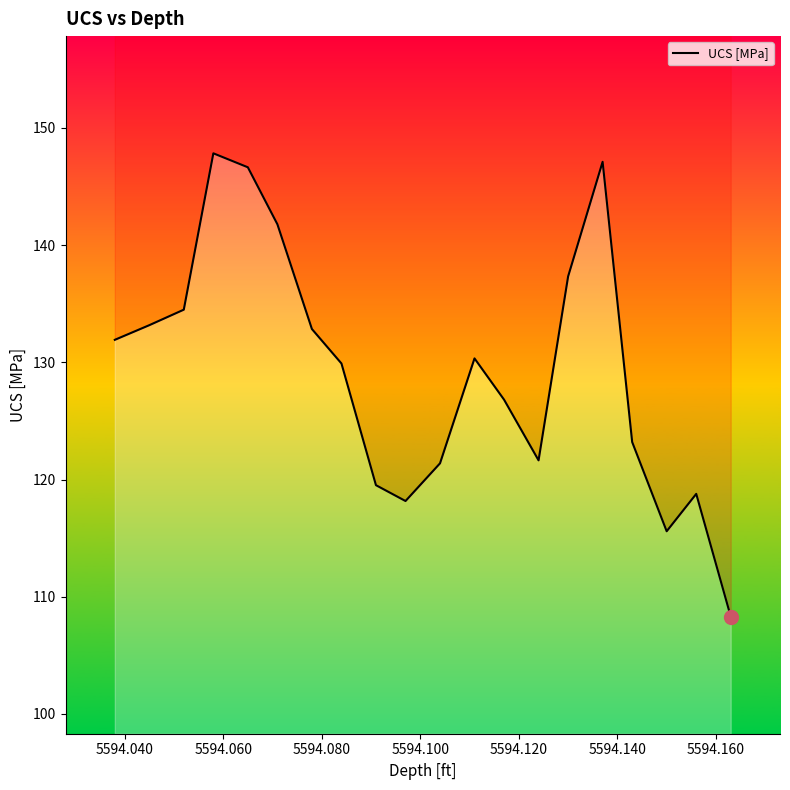

True or false: the data shows 89.2 at 5594.120.

False